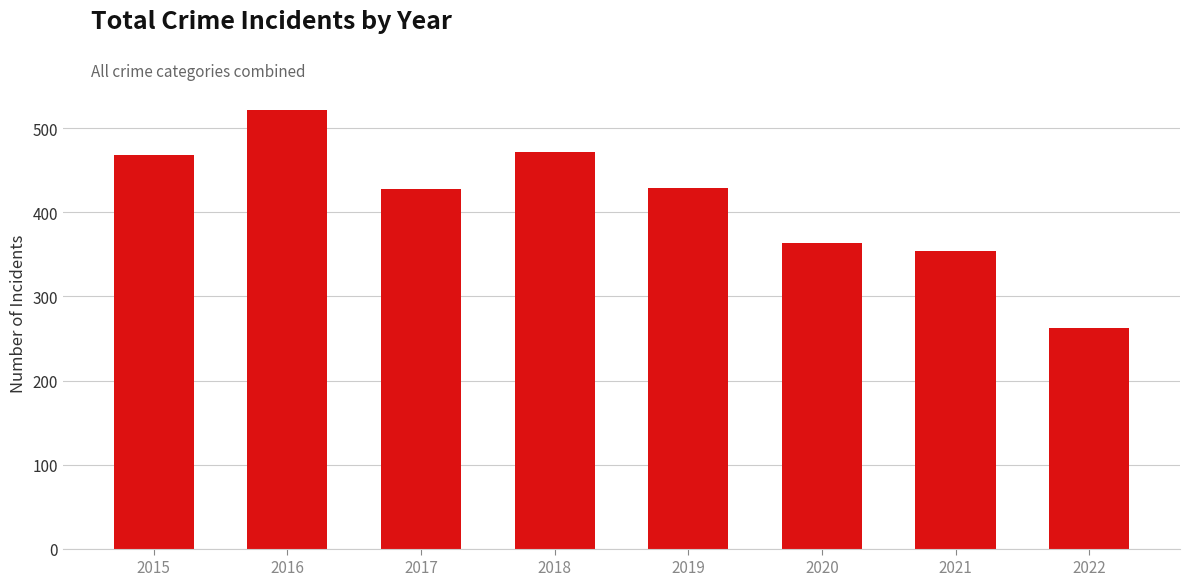

What is the change in value from 2016 to 2019?

-93